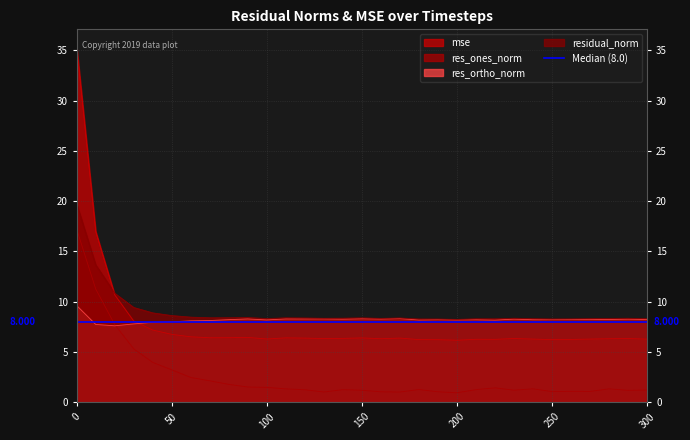

Which series has the largest total across all categories?

residual_norm